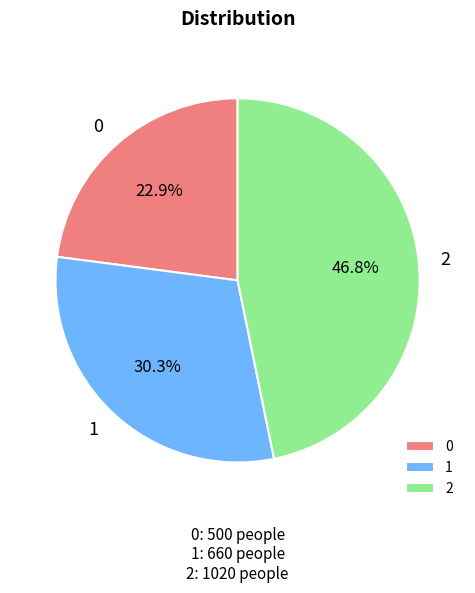

To the nearest percent, what is the difference between the largest and smallest slice percentages?

24%